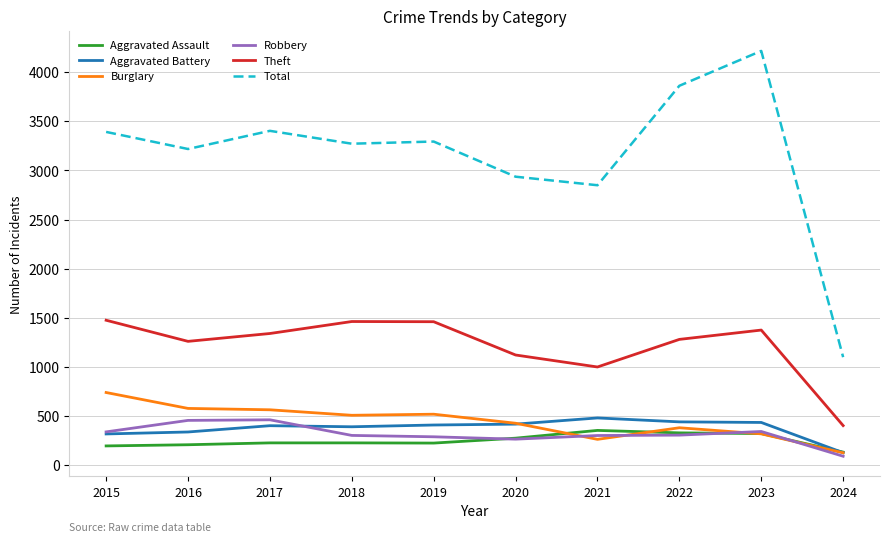

What is the spread (max minus min) of values at 2020?

2673